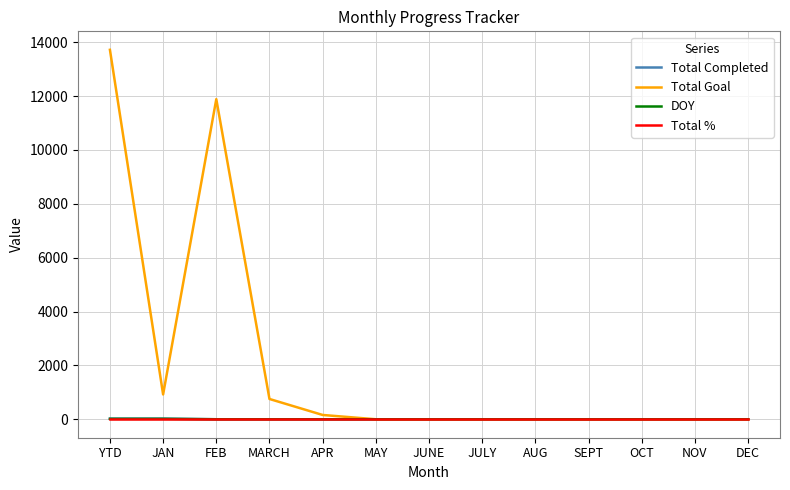

True or false: DOY has a value of 0 at DEC.

True